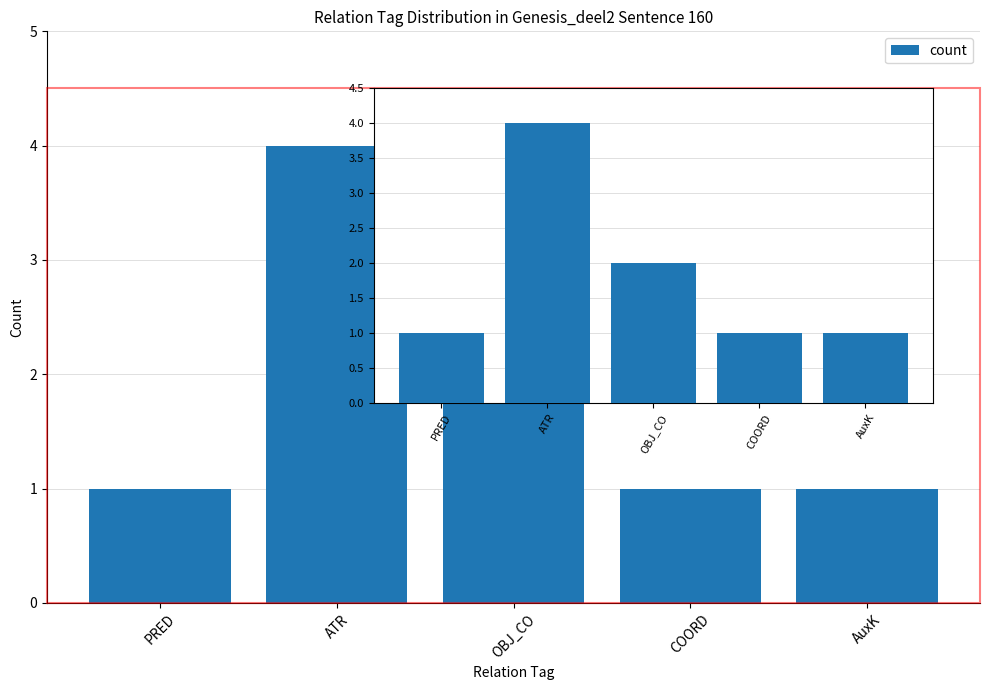

What is the difference between the maximum and minimum values?

3